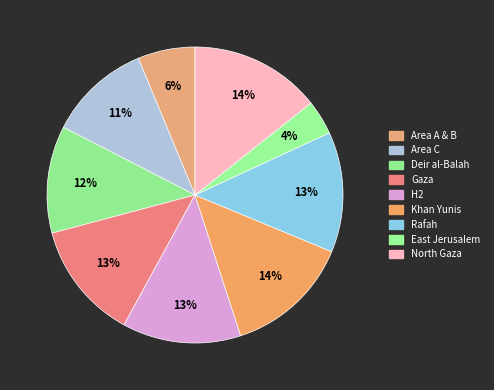

The H2 slice represents 22% of the pie. True or false?

False